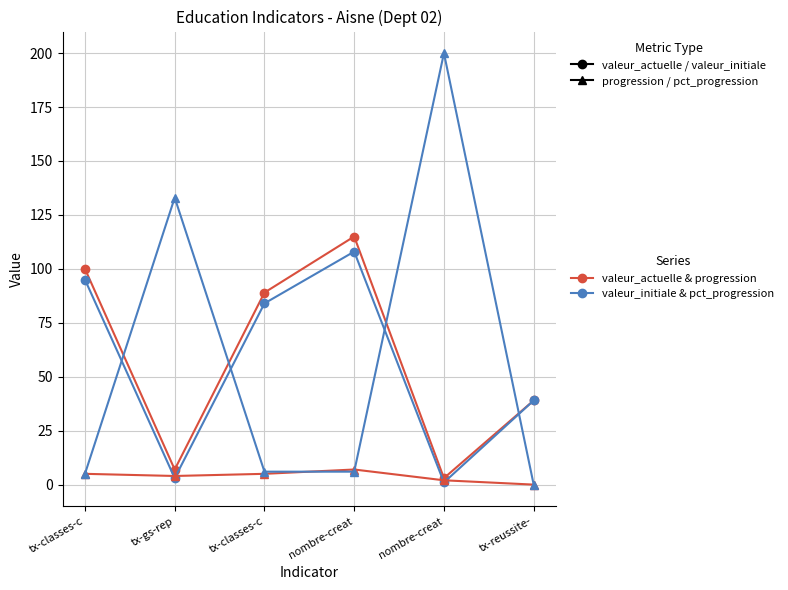

How many lines are shown in the chart?

4